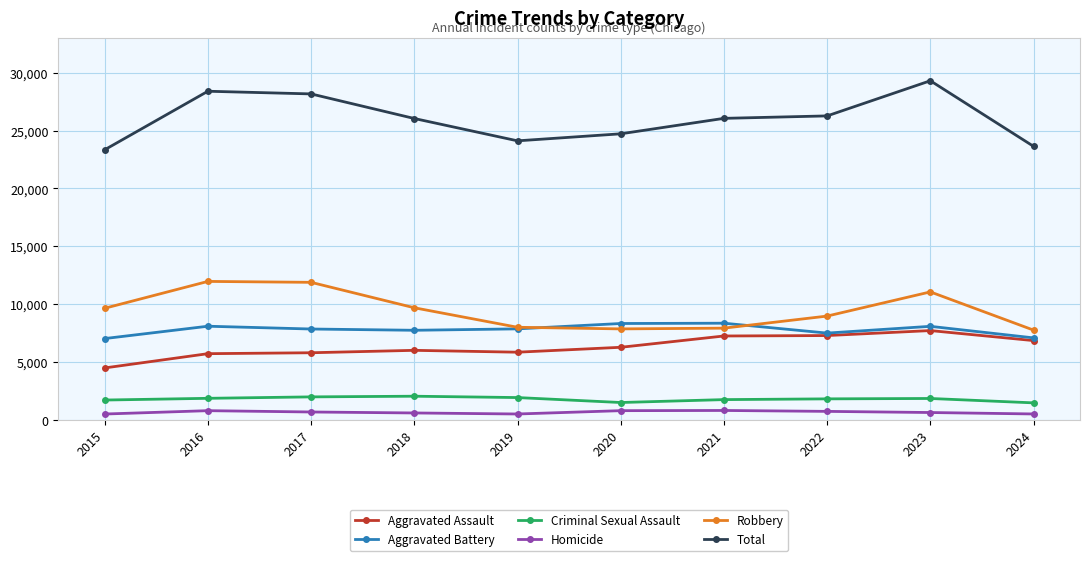

What is the lowest value of the Total series?

23338